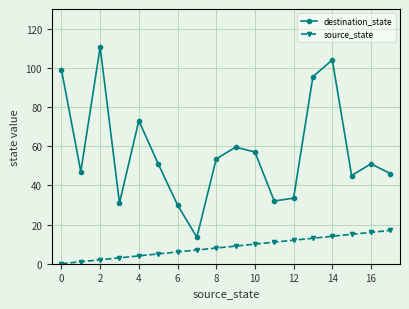

True or false: destination_state has more than 0 interior local peaks.

True